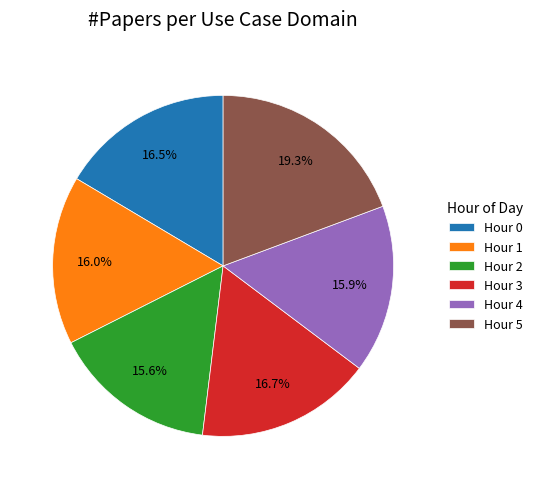

Which slice is the largest?

Hour 5